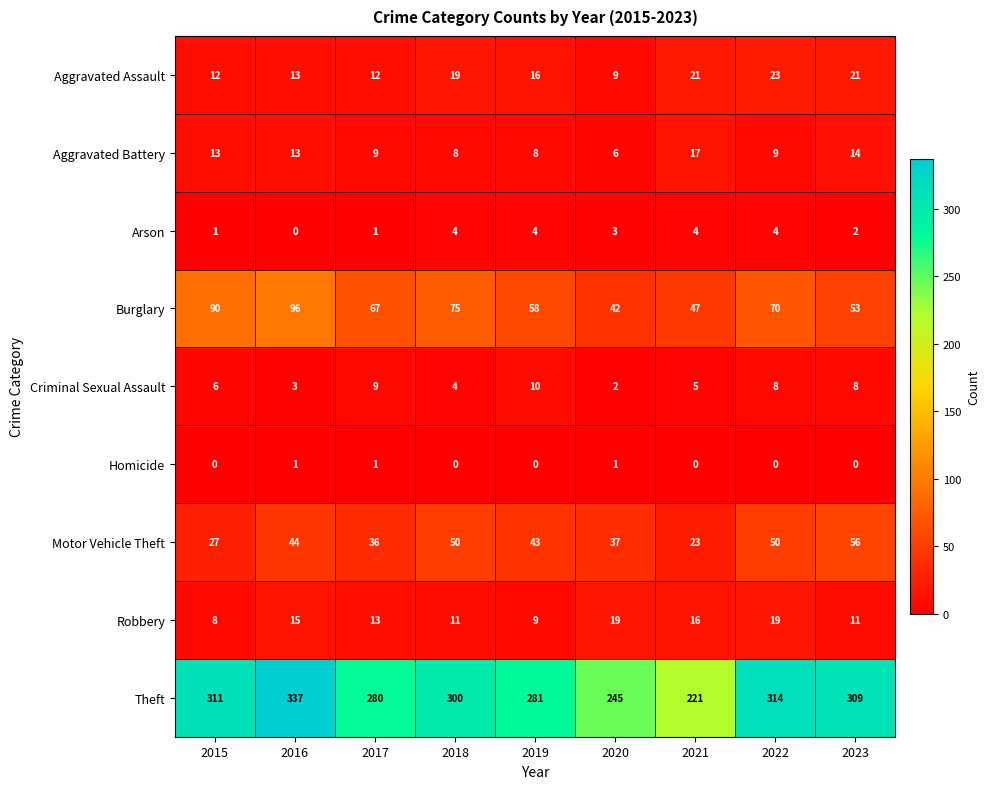

What is the greatest value displayed?

337